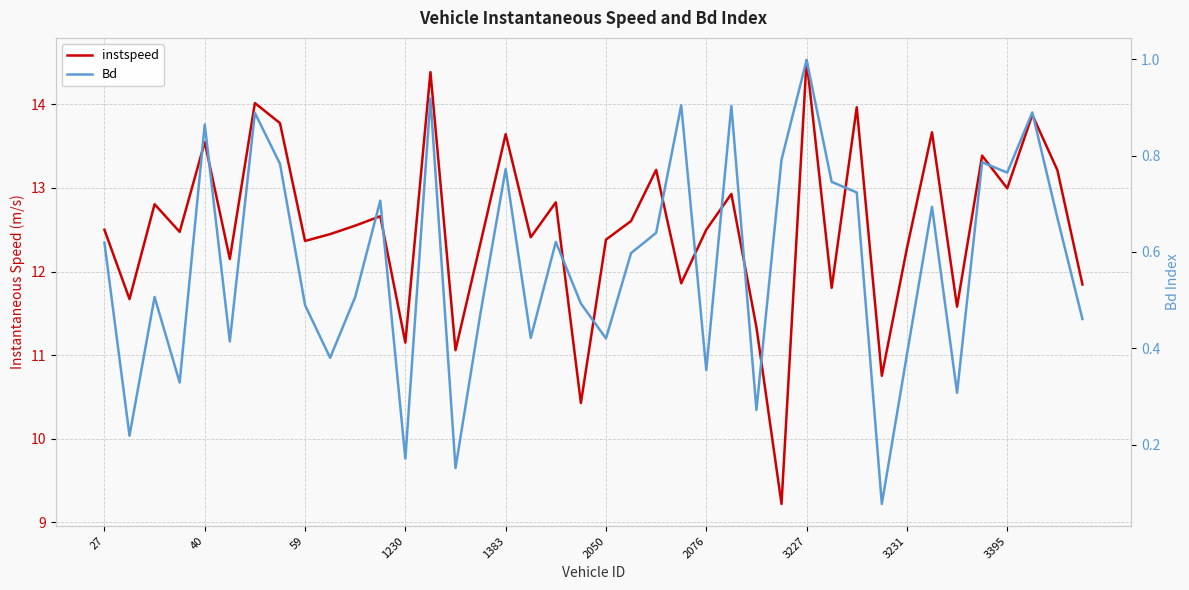

Where does the instspeed series first go above 12?

27